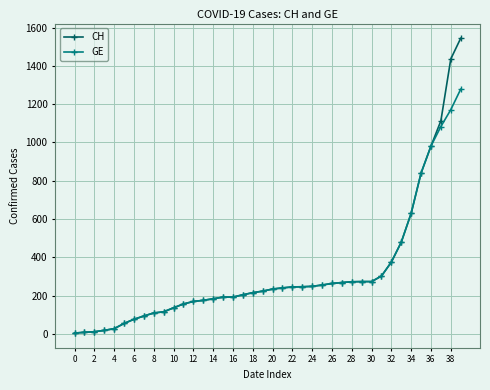

Rank the series by their maximum value, from lowest to highest.

GE, CH